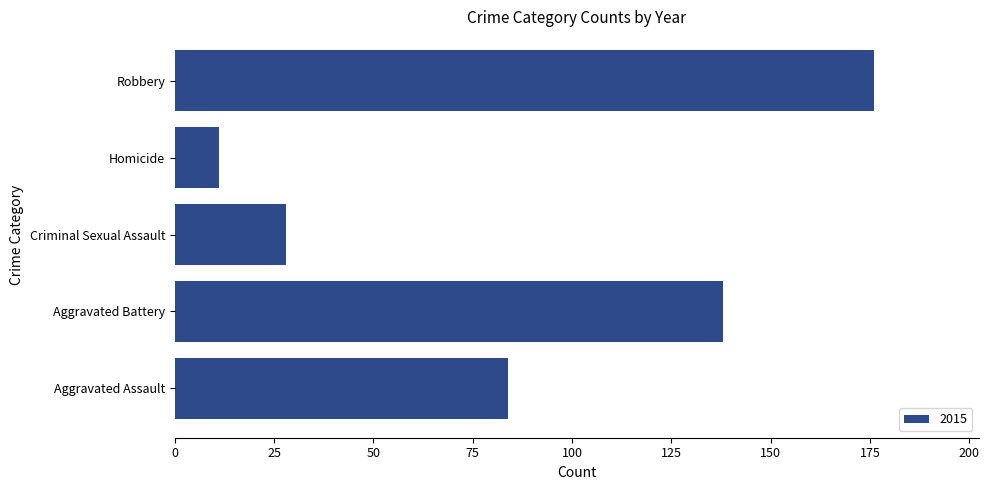

What is the smallest value displayed?

11